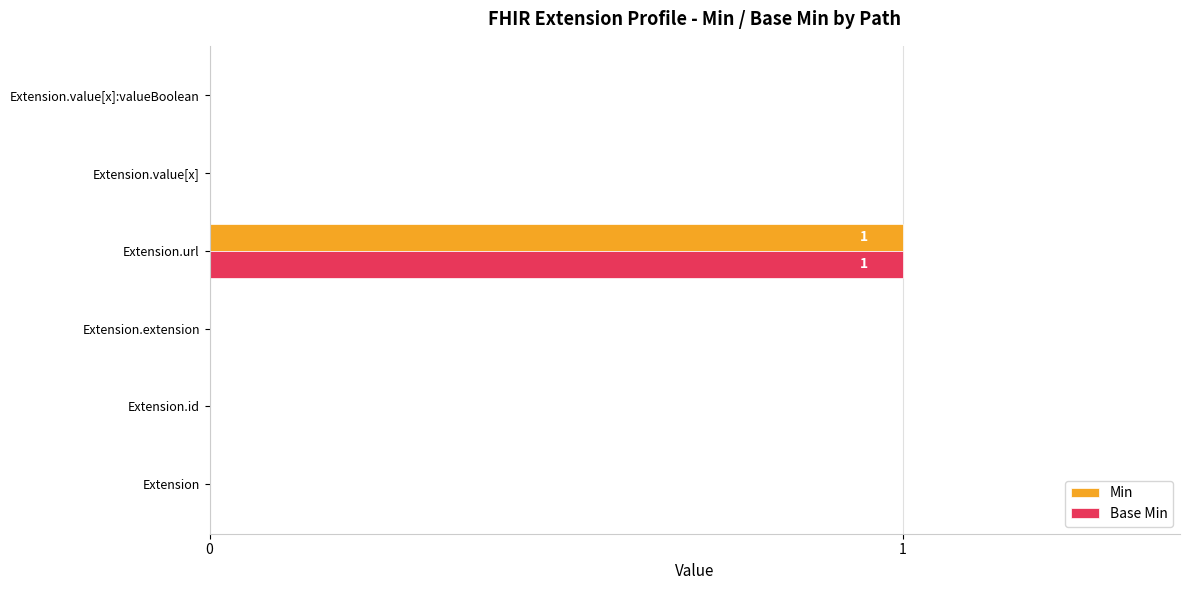

The value of Min at Extension.value[x]:valueBoolean is 0. True or false?

True